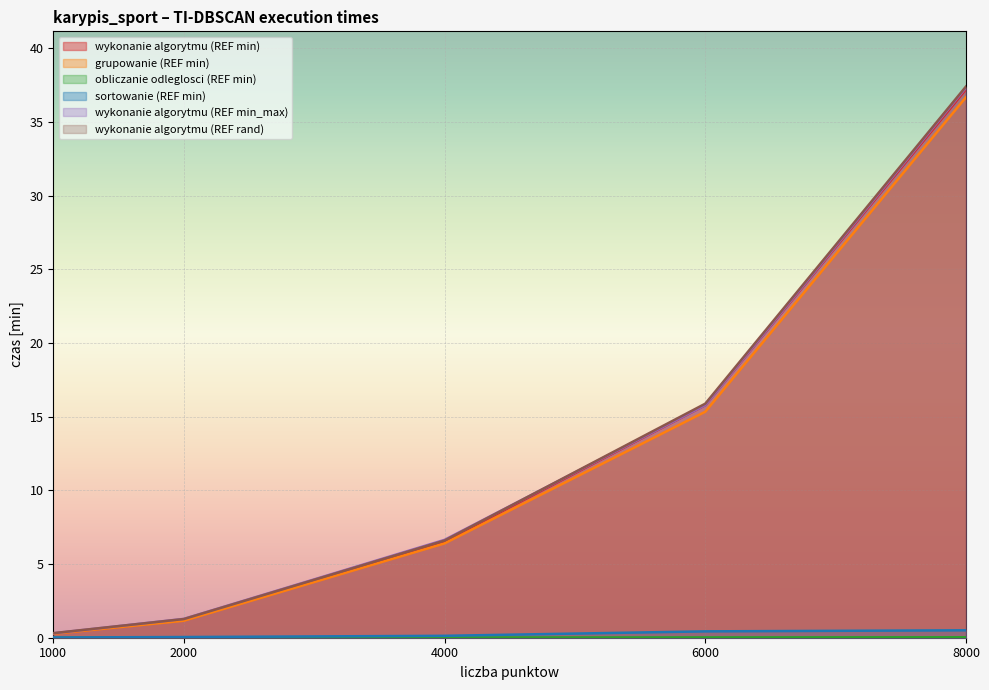

Which series has the widest spread of values?

wykonanie algorytmu (REF rand)